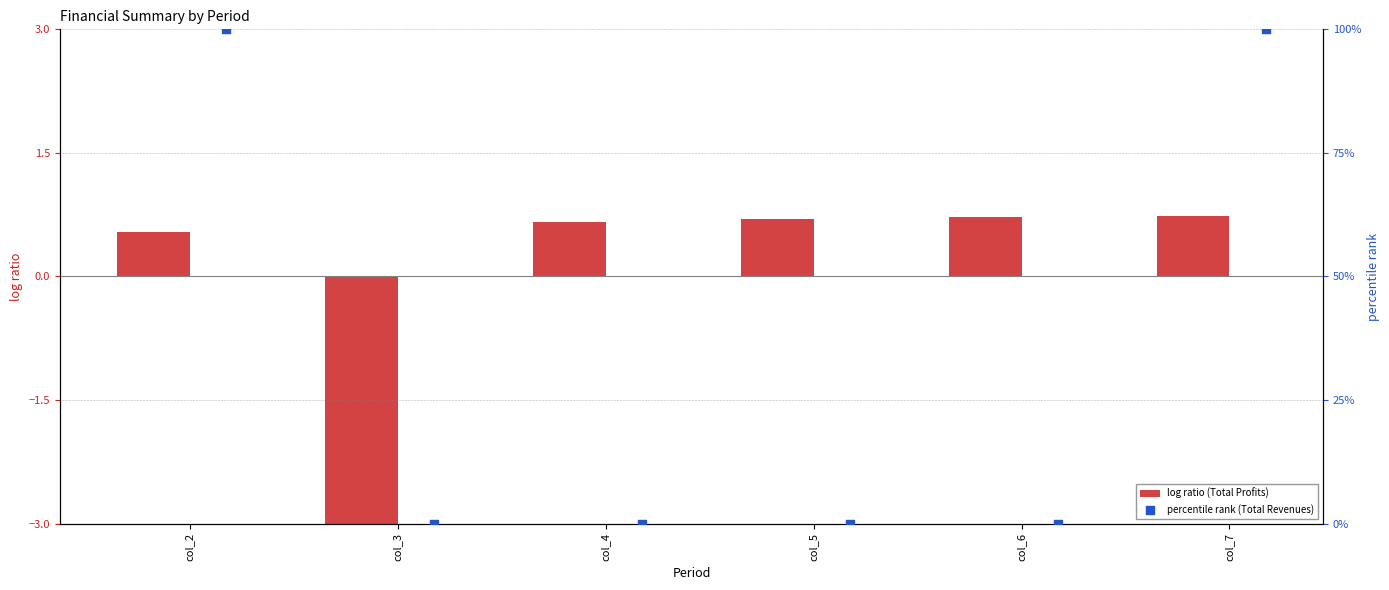

Which series has the widest spread of Y values?

percentile rank (Total Revenues)